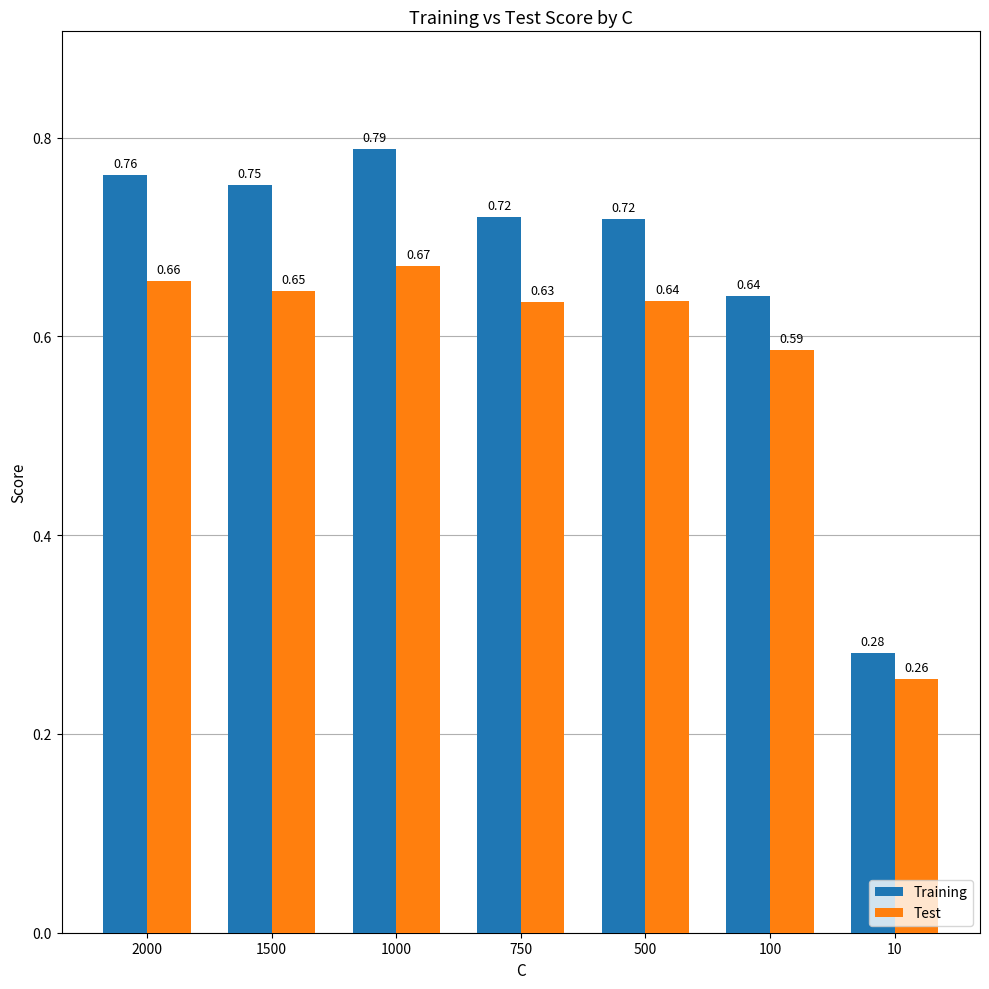

What is the difference between the highest and lowest values at 500?

0.1